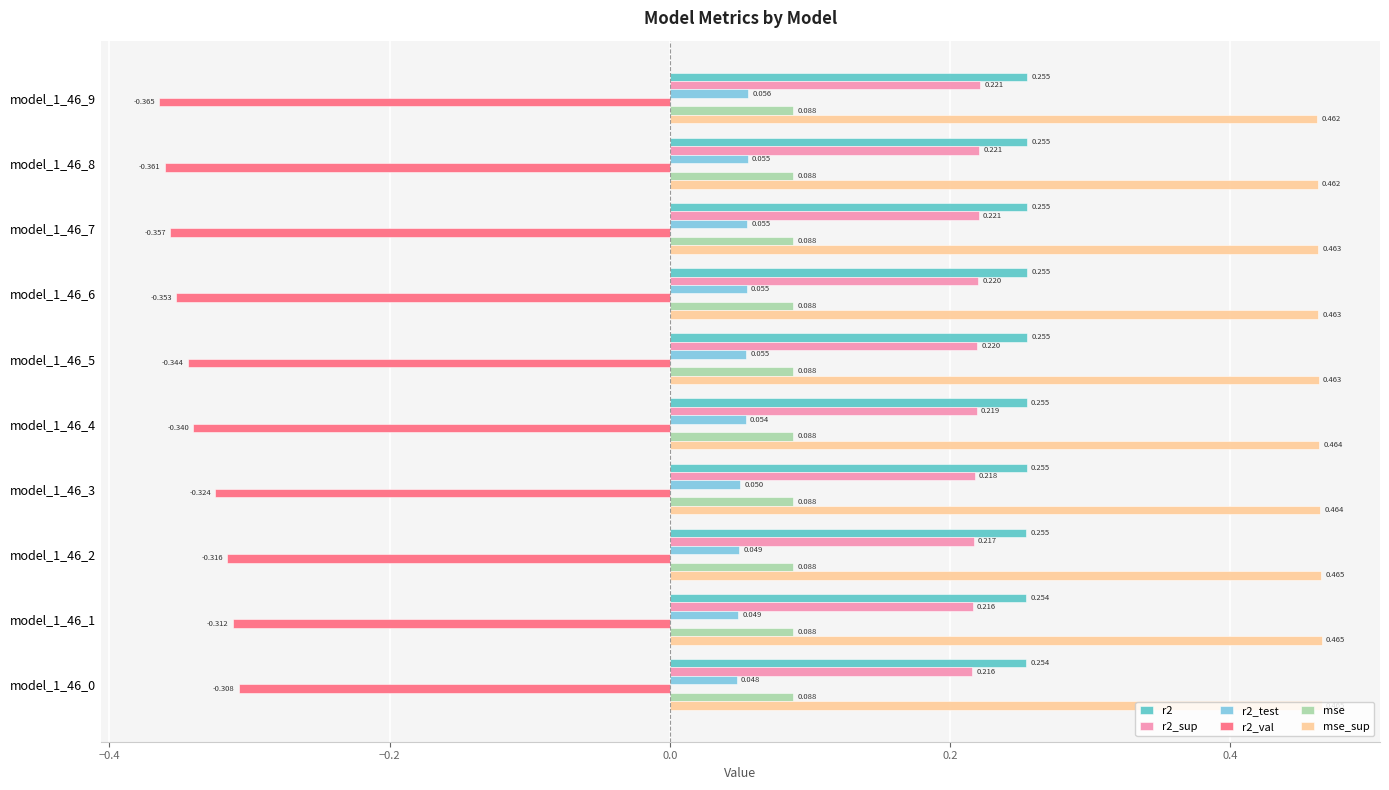

Which series has the largest total across all categories?

mse_sup